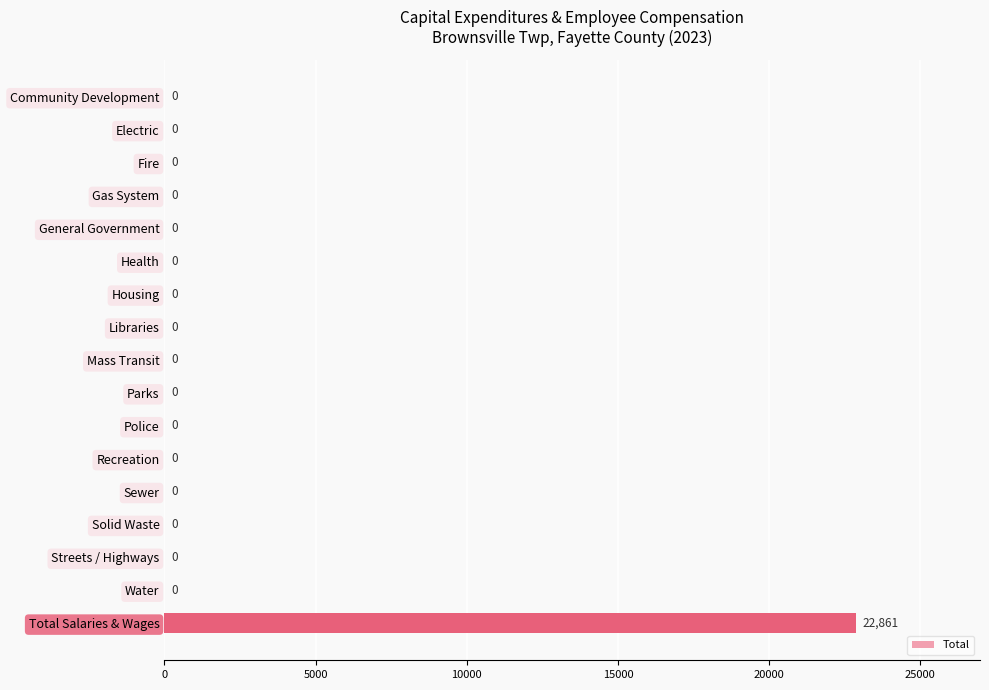

Reading top to bottom, transcribe all the data shown in this chart.

Community Development=0	Electric=0	Fire=0	Gas System=0	General Government=0	Health=0	Housing=0	Libraries=0	Mass Transit=0	Parks=0	Police=0	Recreation=0	Sewer=0	Solid Waste=0	Streets / Highways=0	Water=0	Total Salaries & Wages=22861